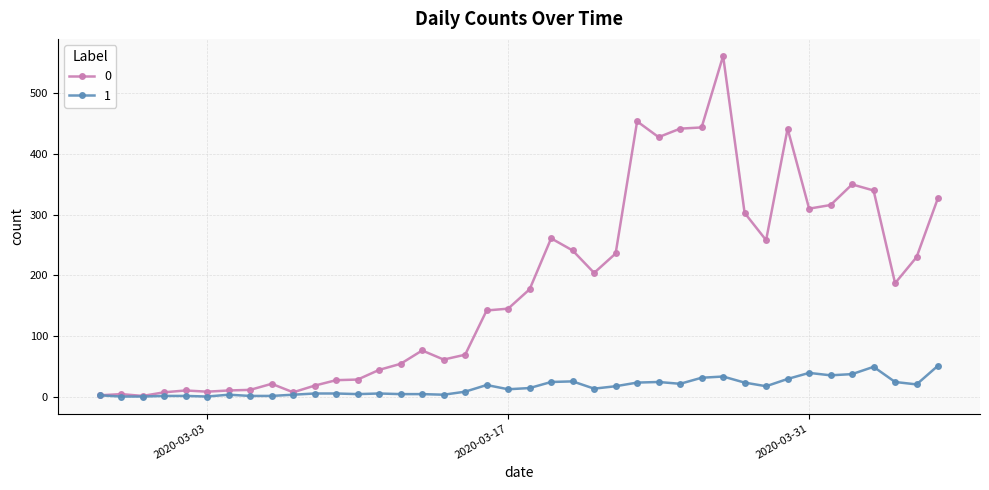

List the series in order of their peak value, highest first.

0, 1